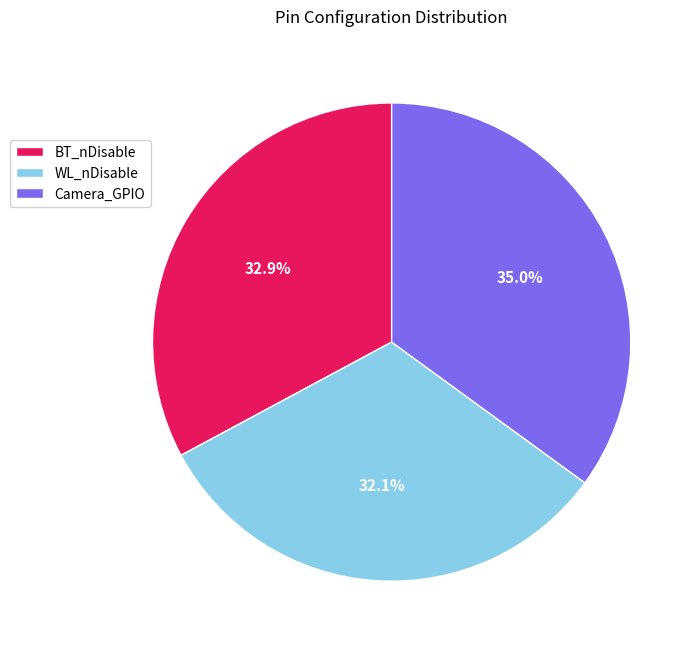

Rank the categories by value from highest to lowest.

Camera_GPIO, BT_nDisable, WL_nDisable